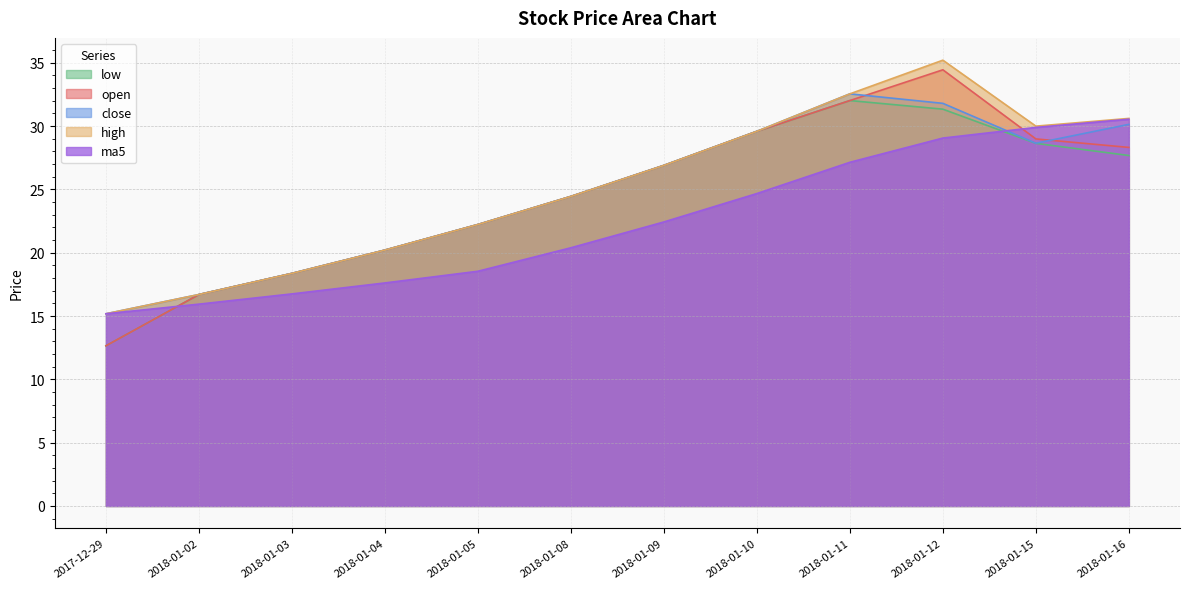

What is the label of the 4th point from the right?

2018-01-11